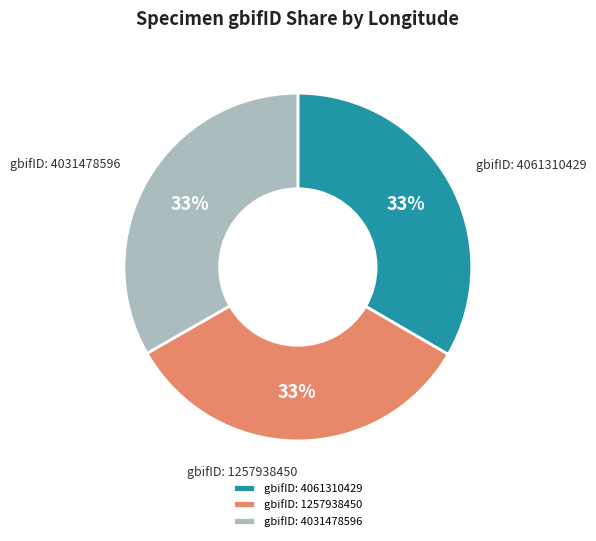

How many slices are in this pie chart?

3